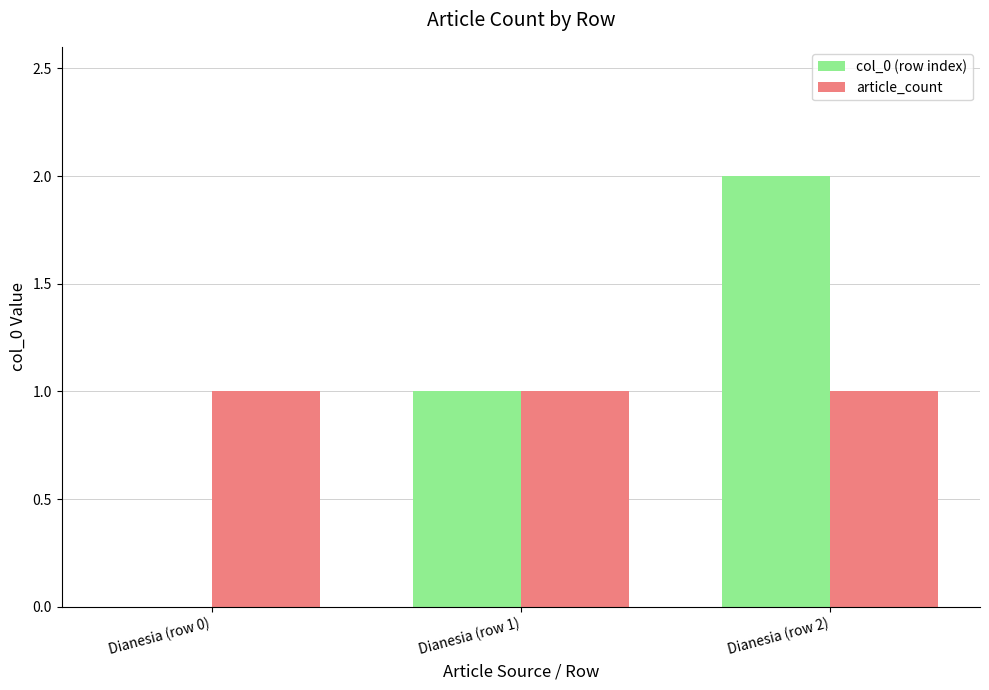

What is the maximum value for col_0 (row index)?

2